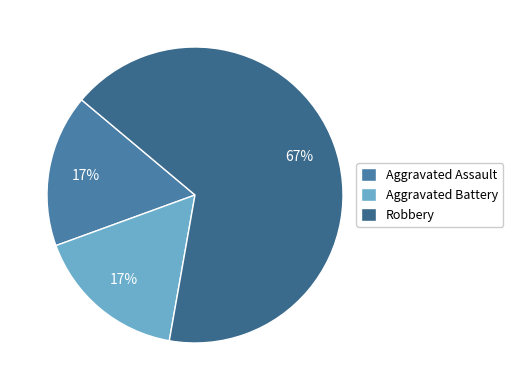

How many segments does this pie chart have?

3